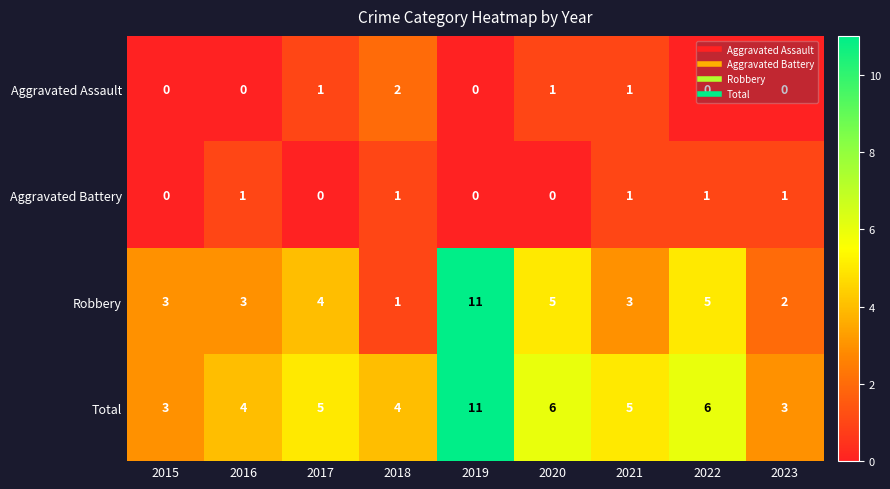

Is it true that Total equals 8 at 2020?

False